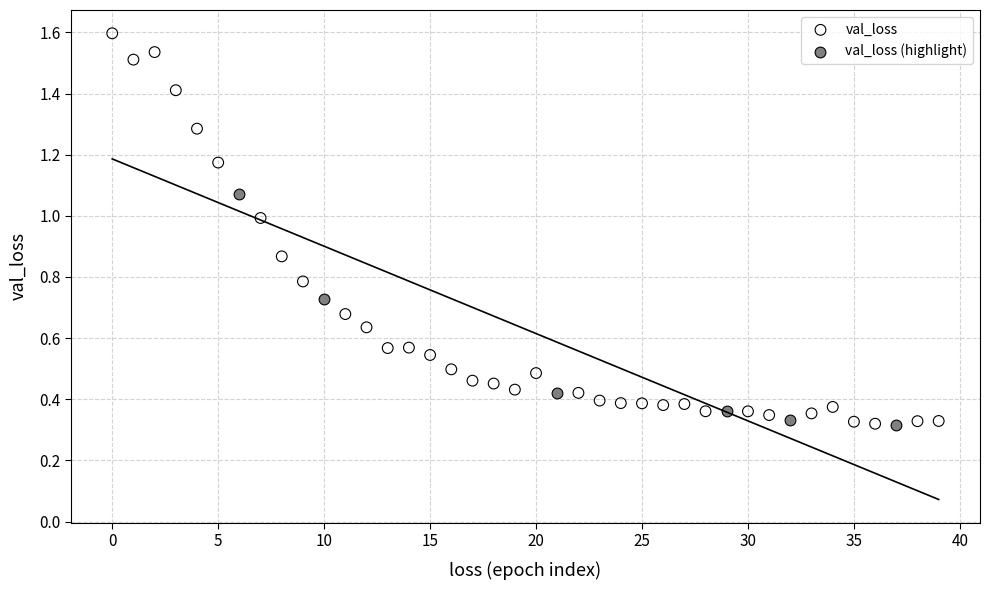

Which series reaches the maximum Y coordinate?

val_loss